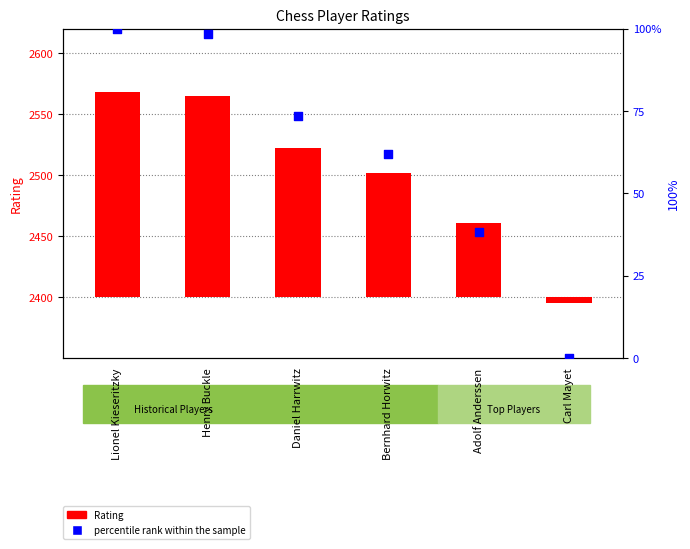

Is the value of percentile rank within the sample at Bernhard Horwitz greater than the value of Rating at Daniel Harrwitz?

No